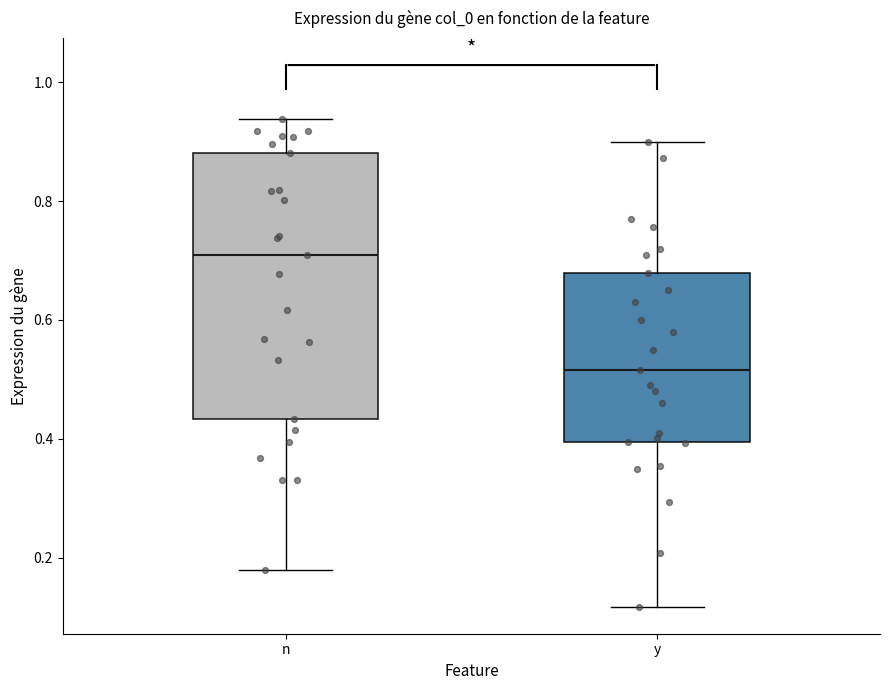

Reading left to right, transcribe this box plot: for each box, give where its median line is, the range the box spans, and where its two whiskers end, as read against the y-axis. The values are not printed on the chart, so give them approximately, as read against the axis.

n: median 0.70, box 0.44 to 0.88, whiskers 0.18 to 0.94
y: median 0.52, box 0.40 to 0.68, whiskers 0.12 to 0.90